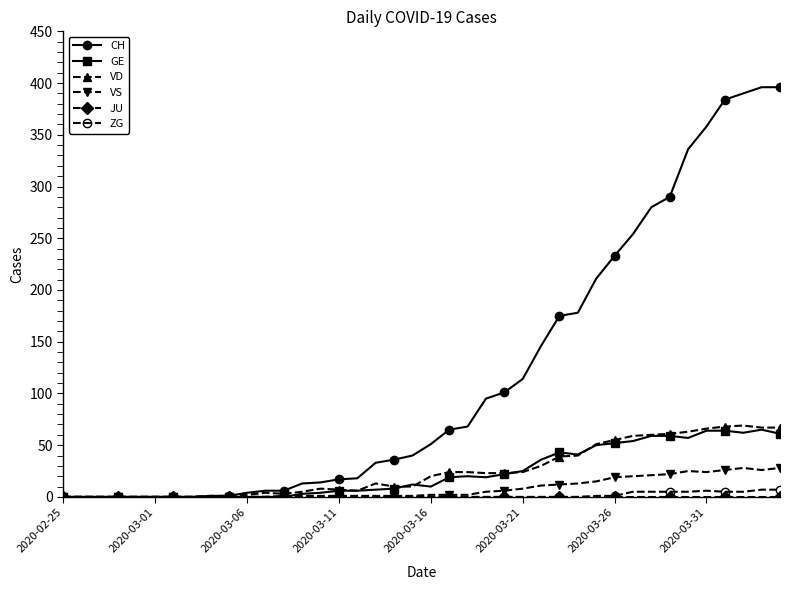

Which series has the largest range (max minus min)?

CH